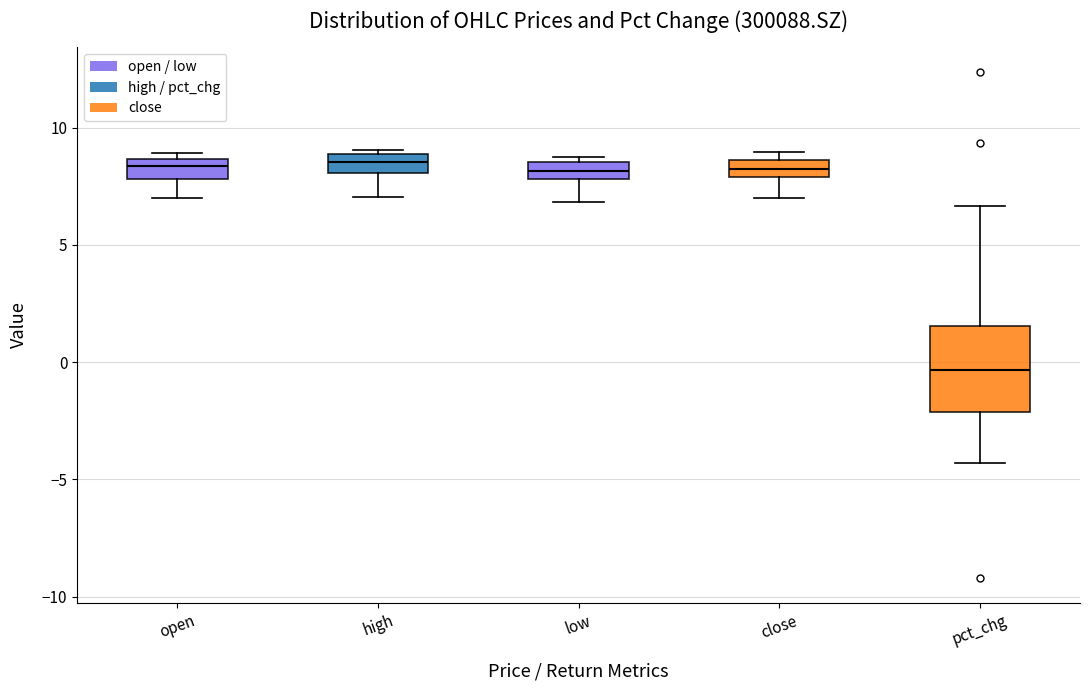

Which box's median line is the lowest?

pct_chg